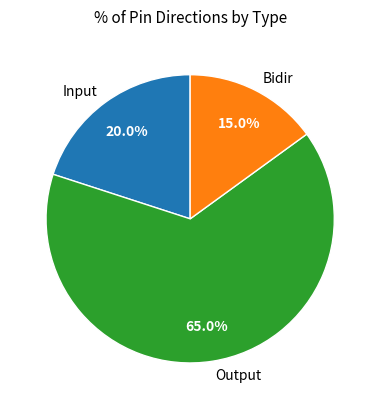

What is the largest slice in the pie chart?

Output